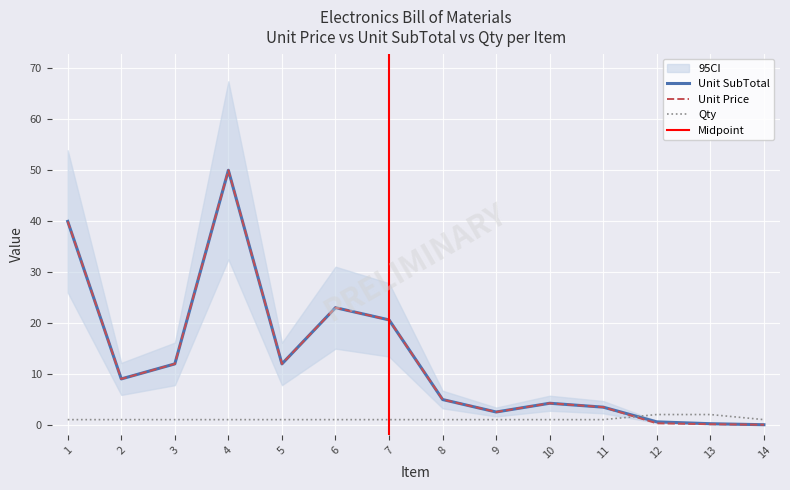

What is the value of the Unit SubTotal point at the 13th from the left?

0.2